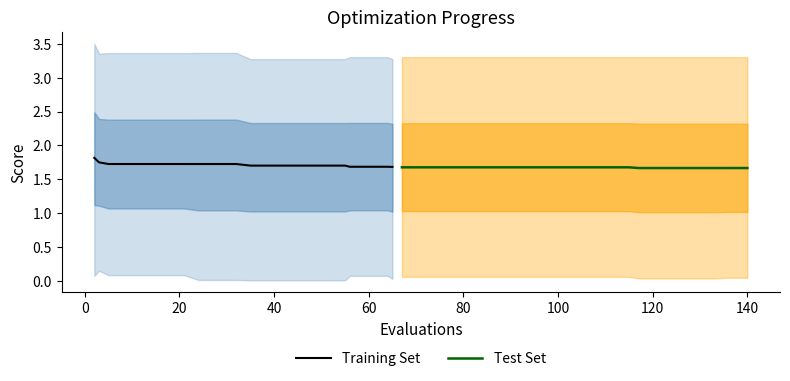

What is the maximum value for Training Set?

1.8